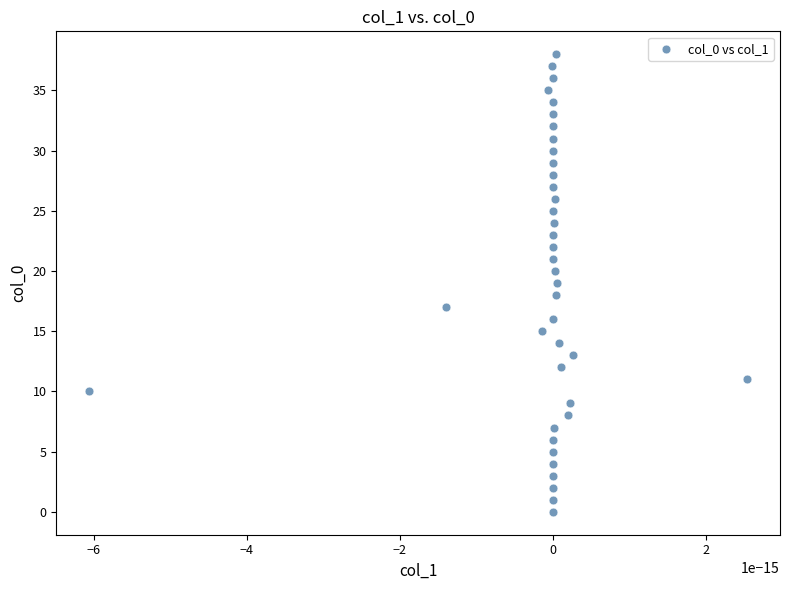

What is the range of Y values (max minus min)?

38